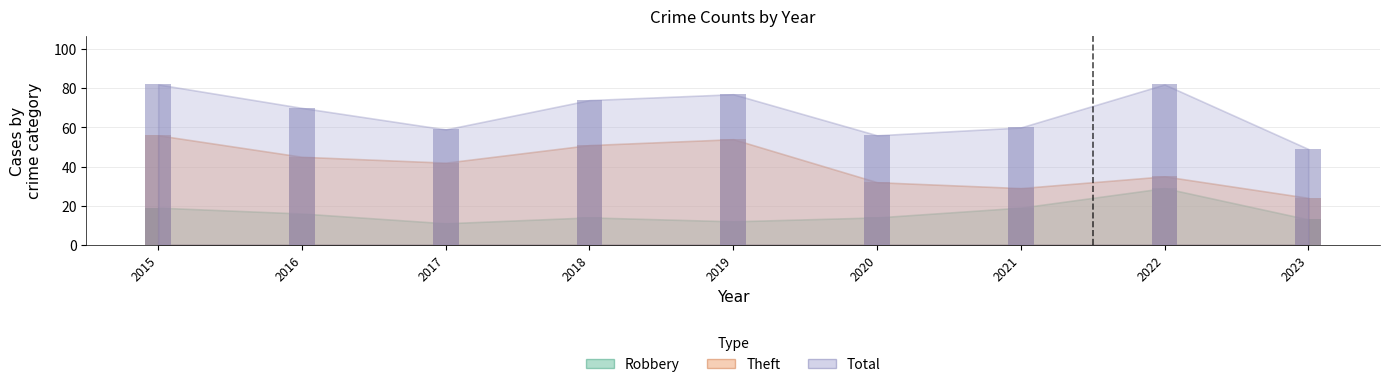

Rank the series at 2020 from highest to lowest value.

Total, Theft, Robbery